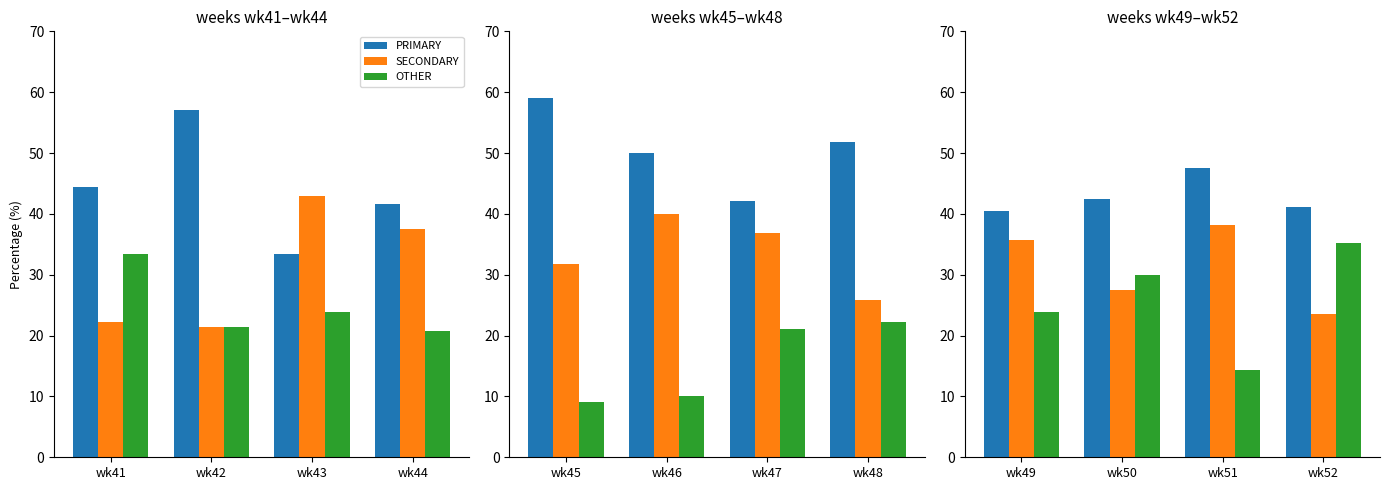

True or false: PRIMARY has a value of 56.9 at wk50.

False